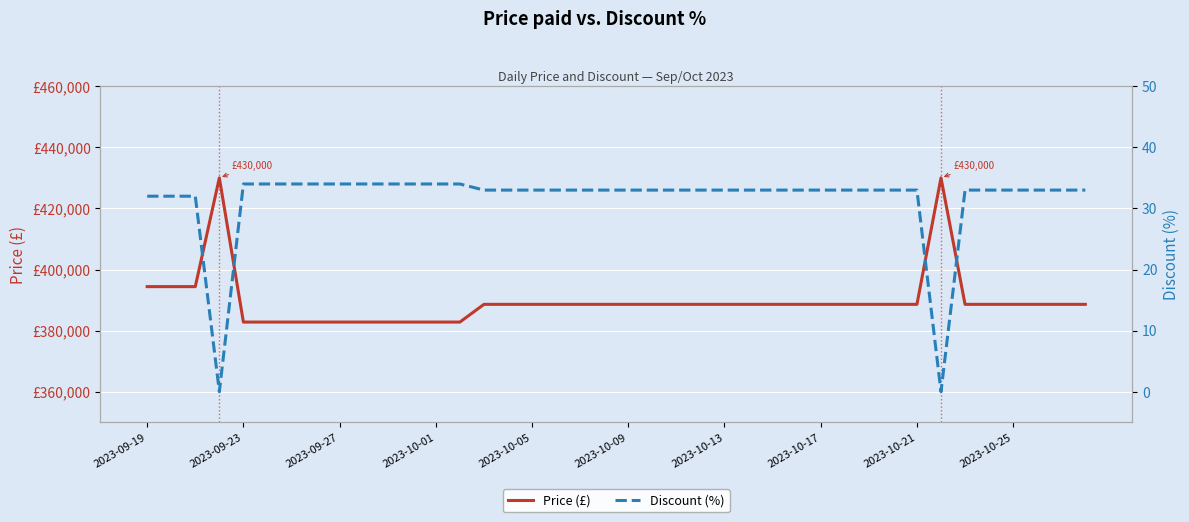

What is the highest value of the Discount (%) series?

34